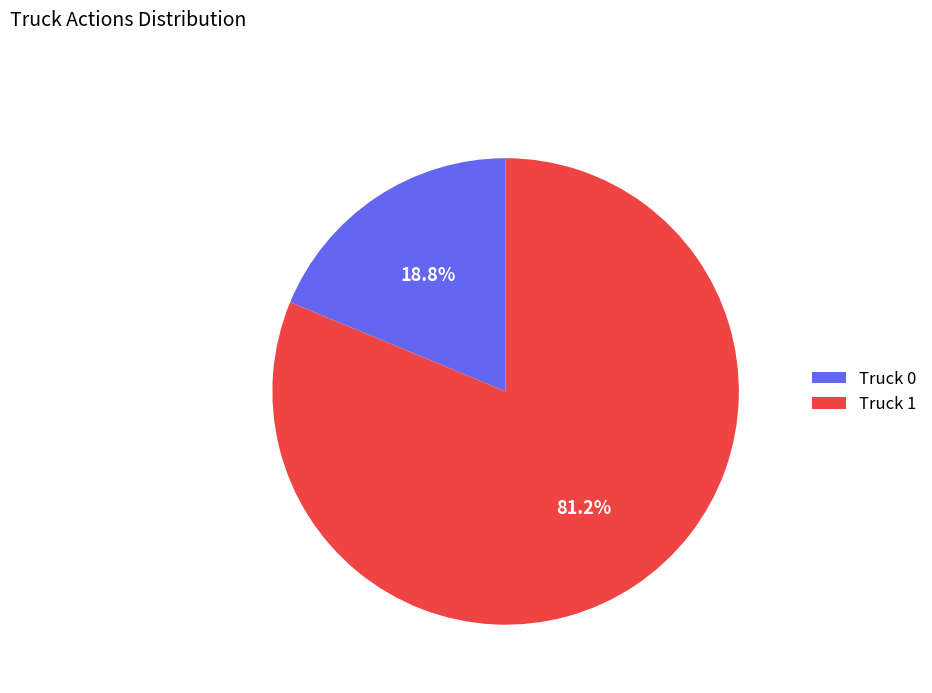

What percentage is the Truck 0 slice, to the nearest percent?

19%